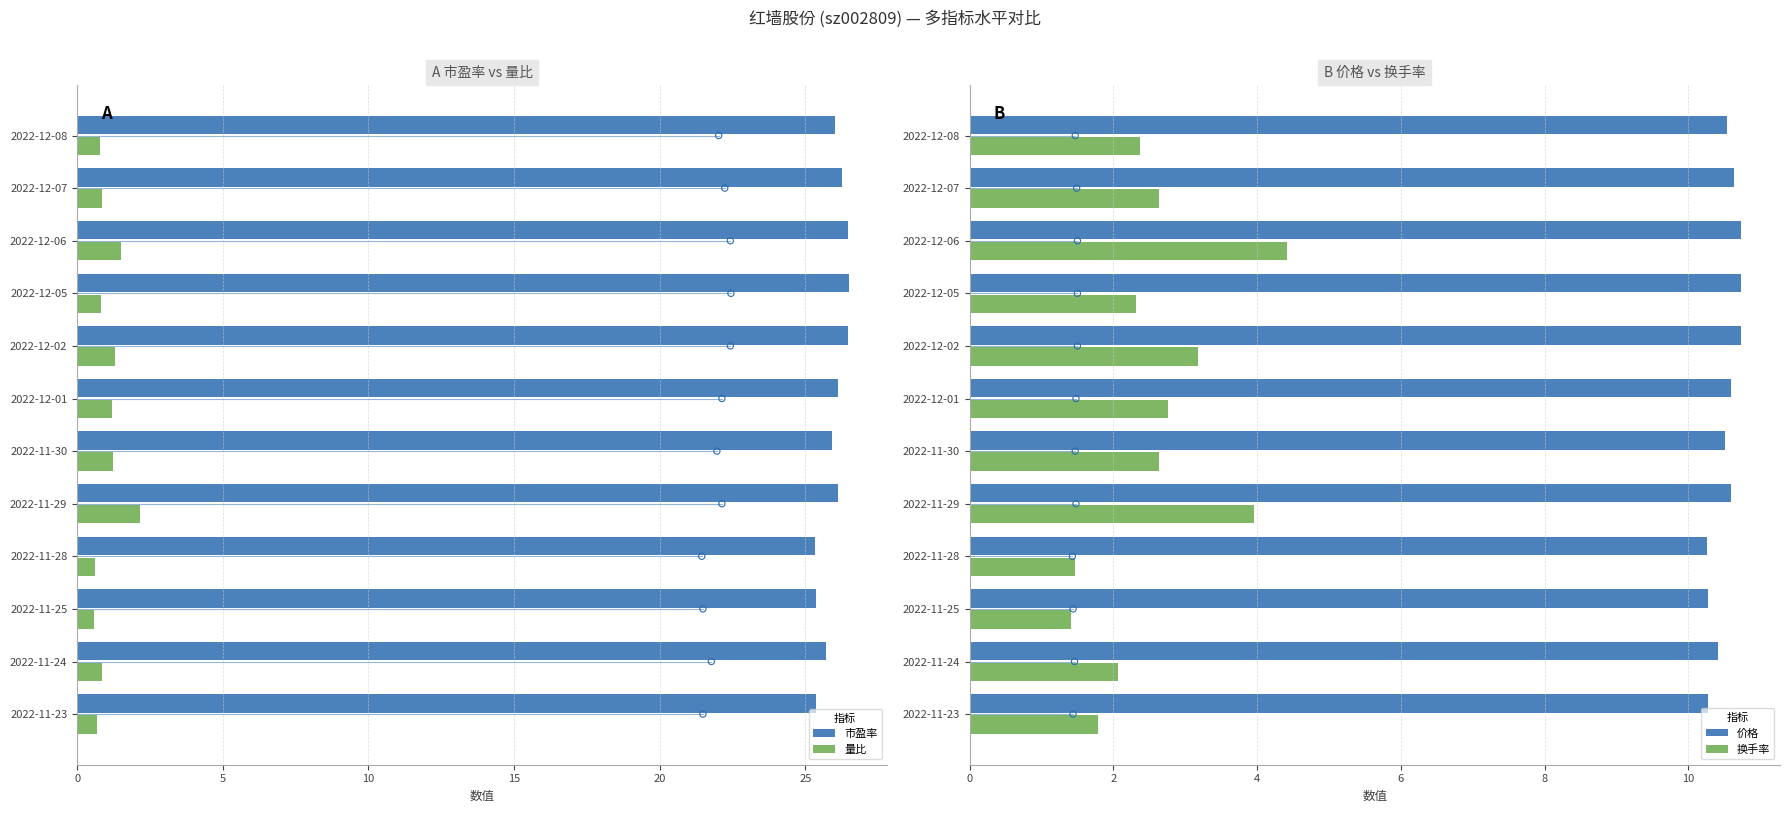

Is it true that 量比 equals 0.8 at 2022-12-08?

True